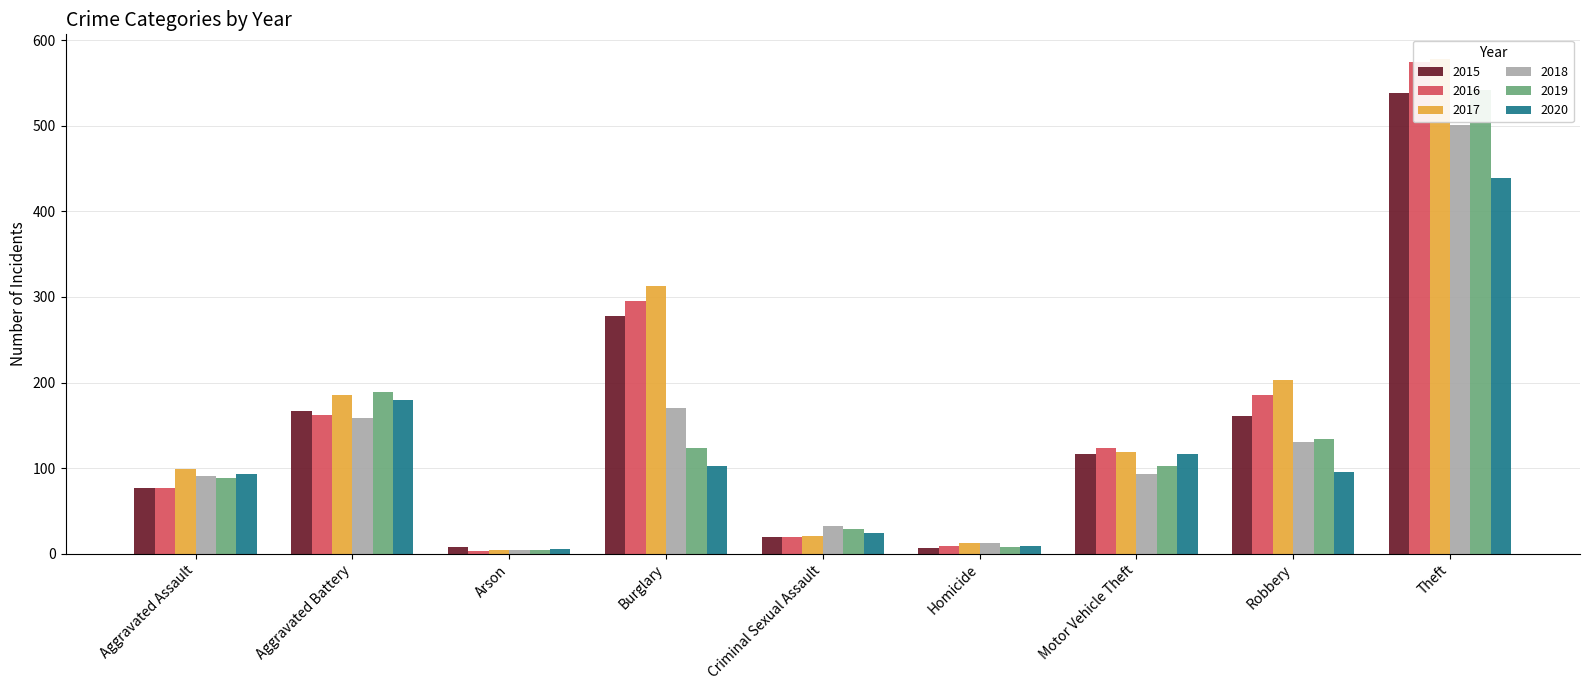

How many bars are there in each group?

6